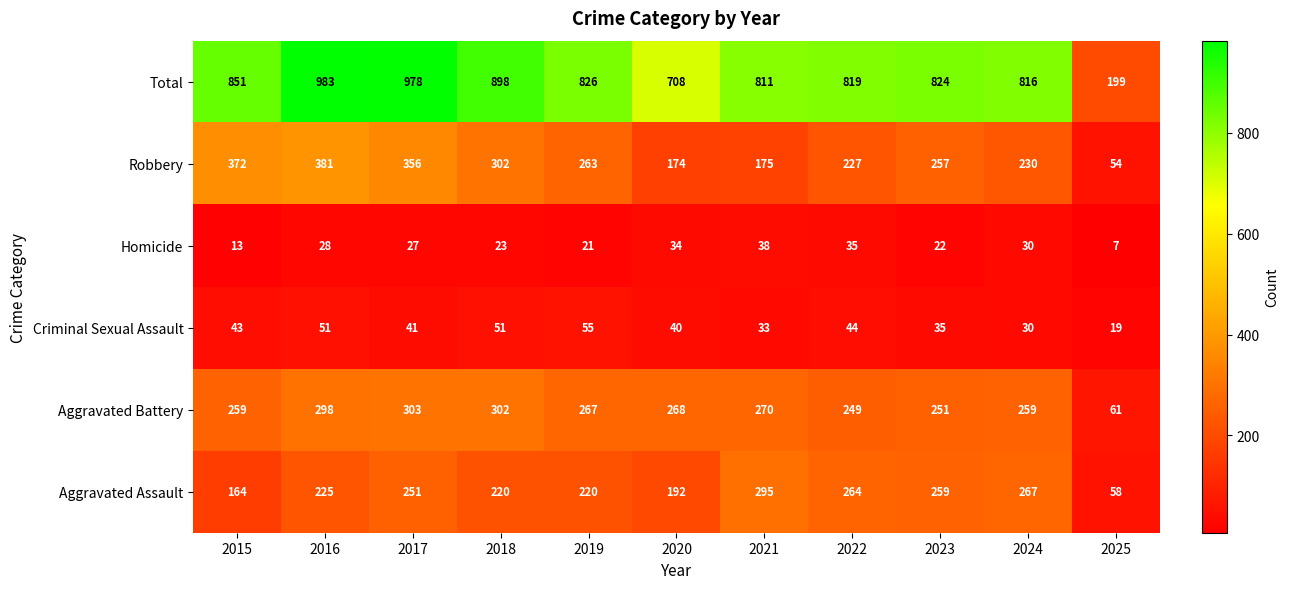

What is the average value of the Aggravated Battery series?

253